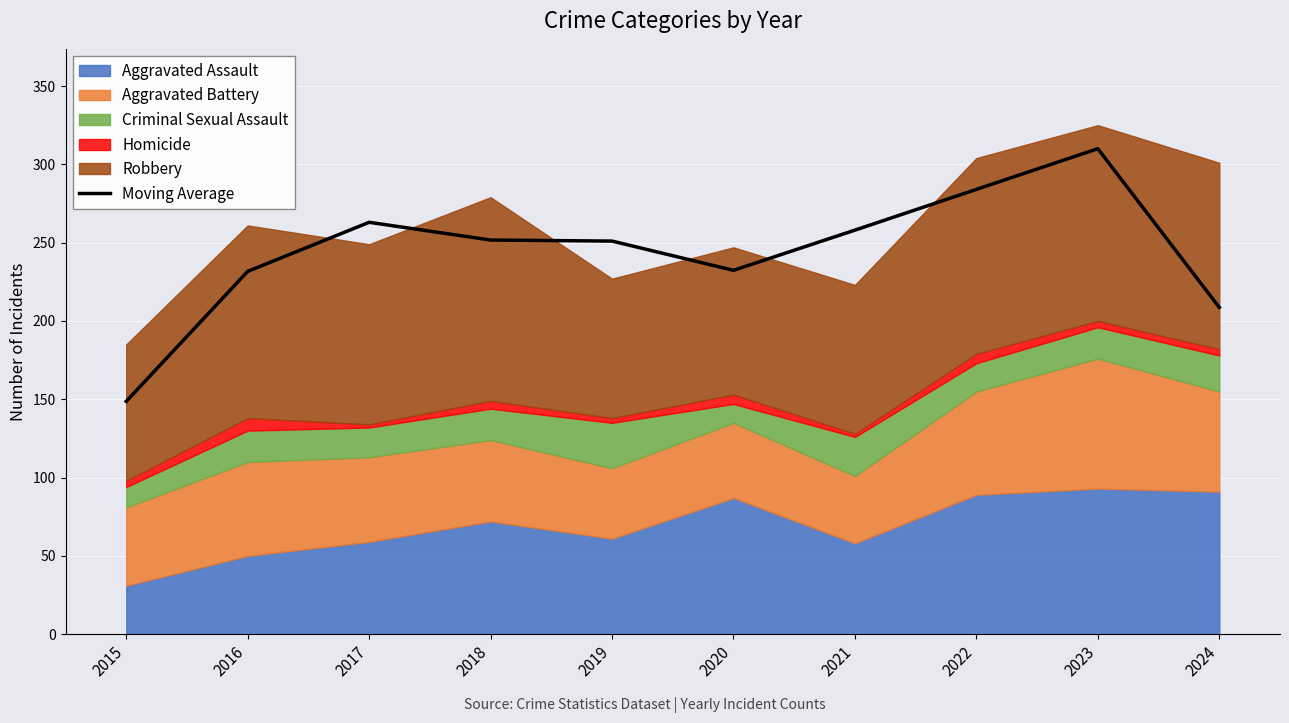

The value at 2021 is 258.0. True or false?

True